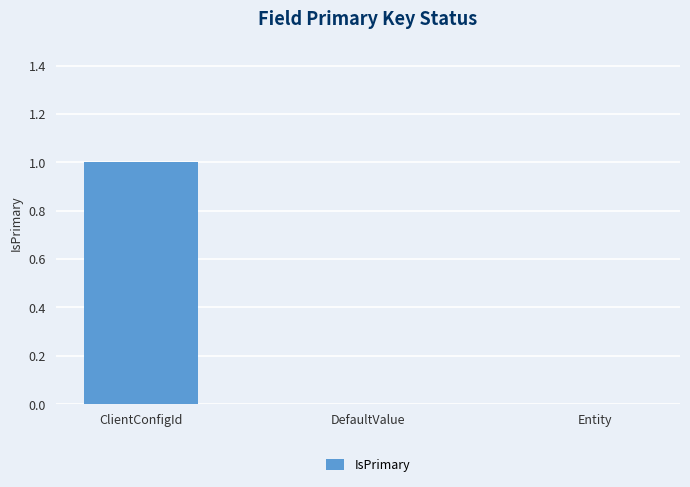

What is the change in value from ClientConfigId to Entity?

-1